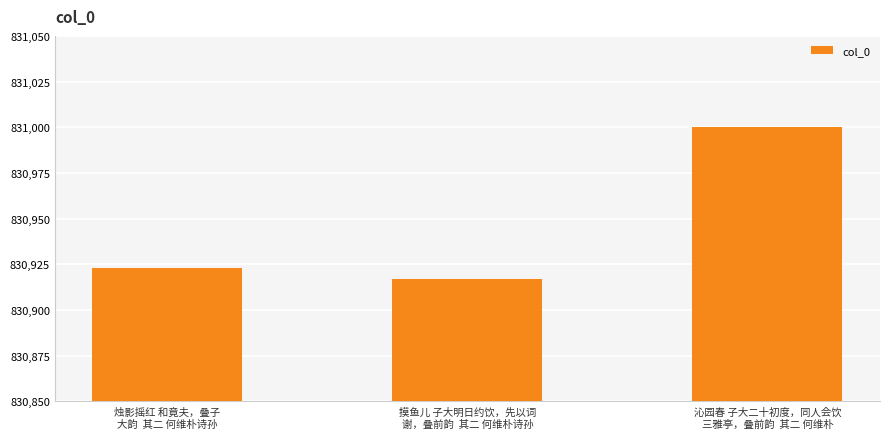

Rank the categories by value from lowest to highest.

摸鱼儿 子大明日约饮，先以词
谢，叠前韵  其二 何维朴诗孙, 烛影摇红 和竟夫，叠子
大韵  其二 何维朴诗孙, 沁园春 子大二十初度，同人会饮
三雅亭，叠前韵  其二 何维朴